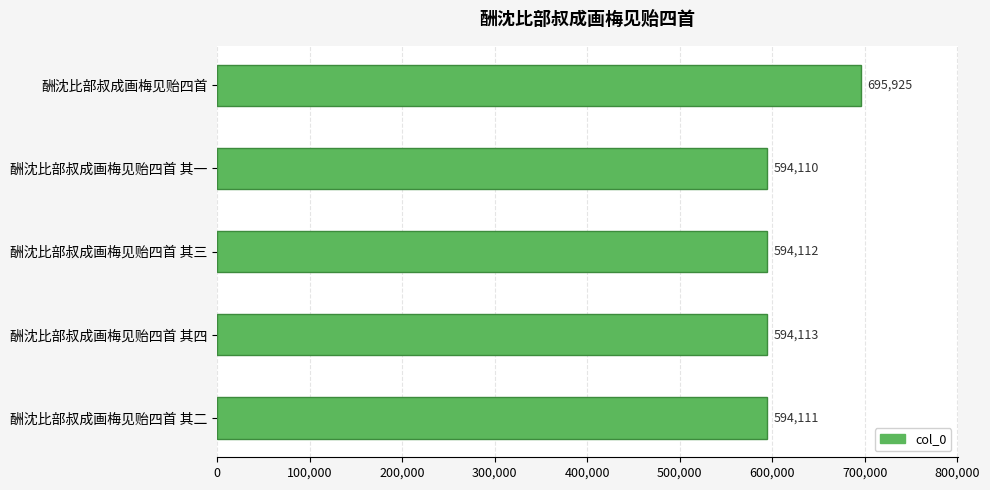

What is the minimum value shown in the chart?

594110